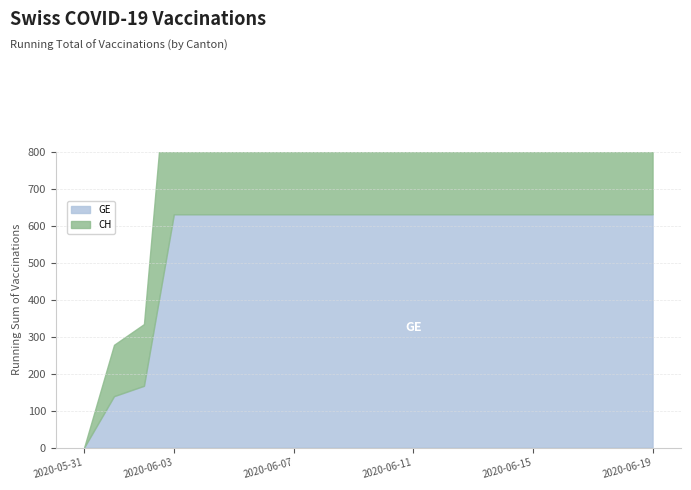

Is it true that CH equals 1132 at 2020-06-11?

False